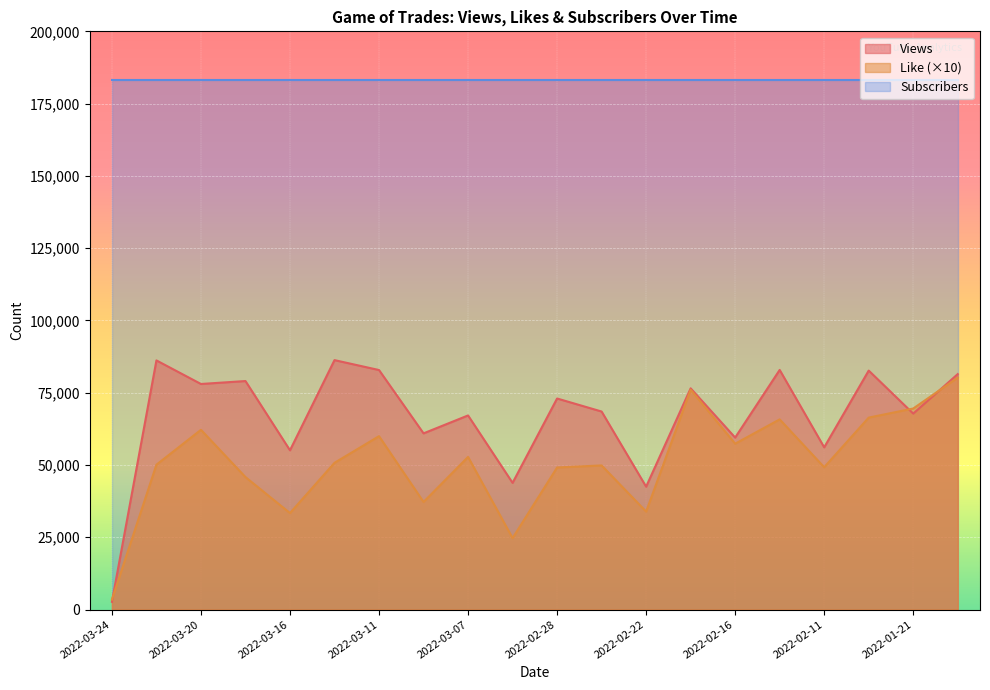

Which series has the widest spread of values?

Views